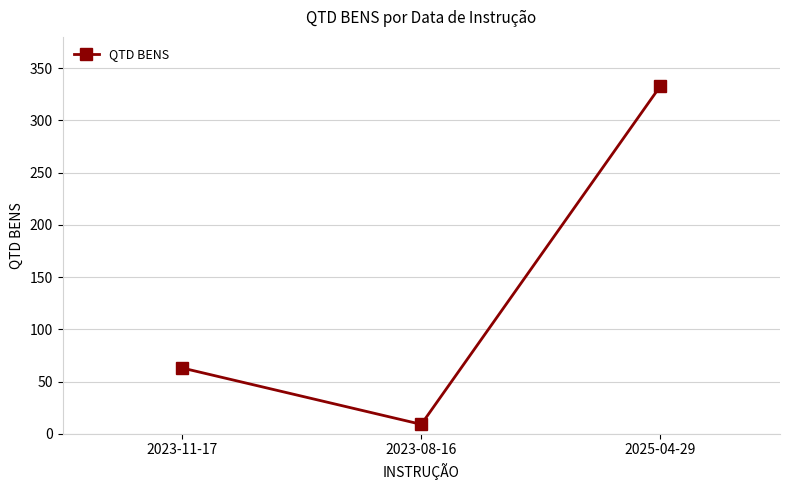

List the labels in order of value, smallest first.

2023-08-16, 2023-11-17, 2025-04-29